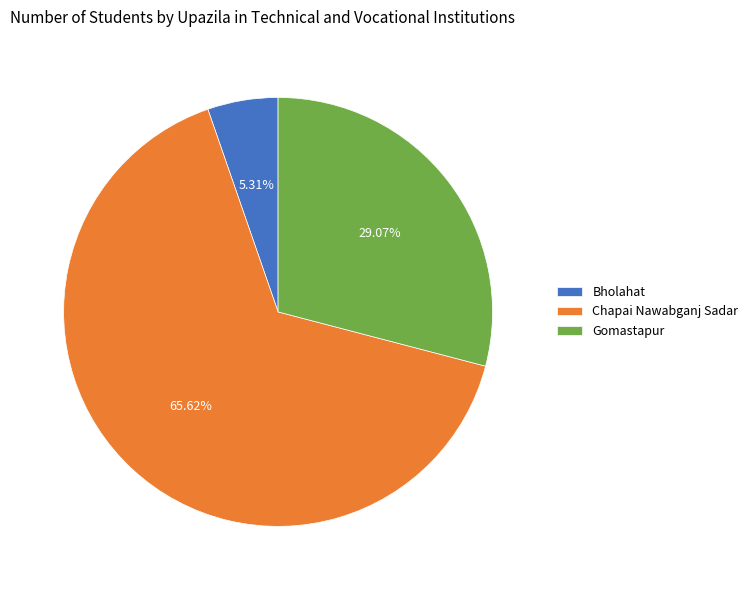

The Chapai Nawabganj Sadar slice represents 60% of the pie. True or false?

False